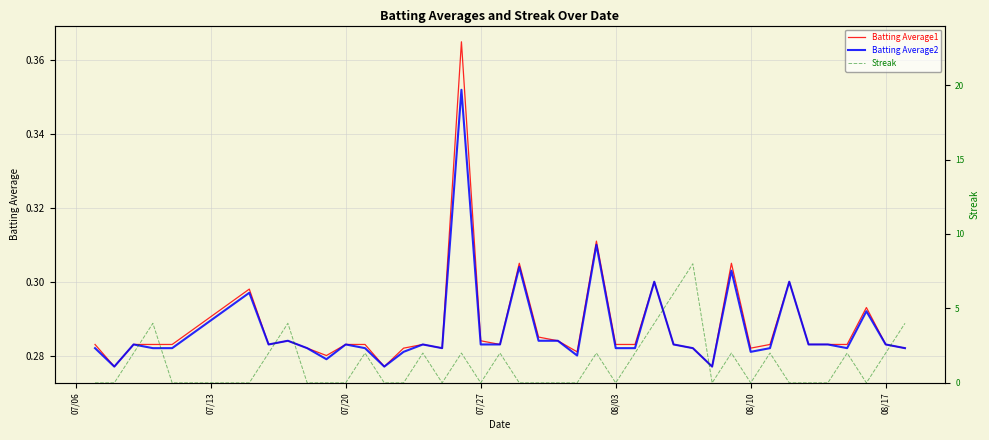

What position from the right is 07/13?

39